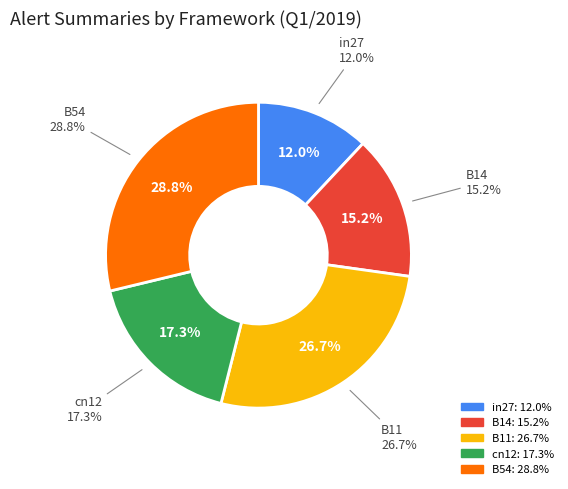

To the nearest percent, what portion does in27 represent?

12%